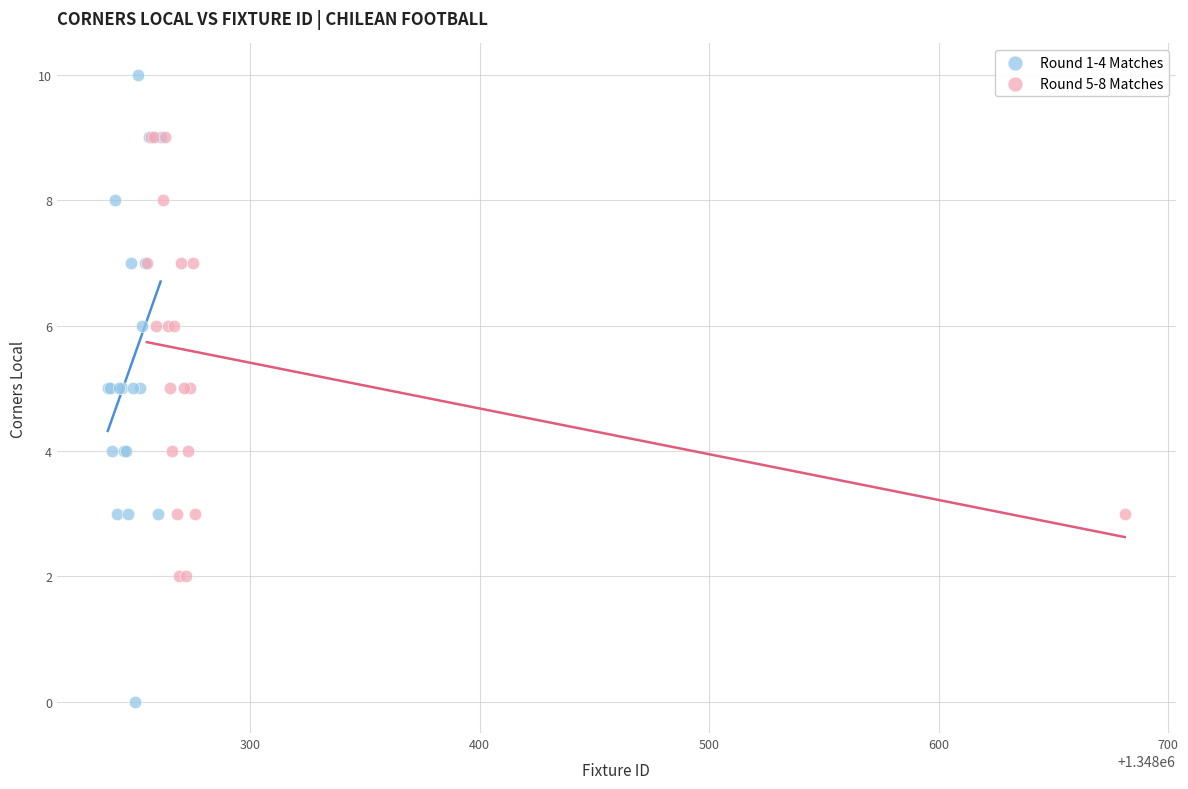

Which series reaches the minimum Y coordinate?

Round 1-4 Matches